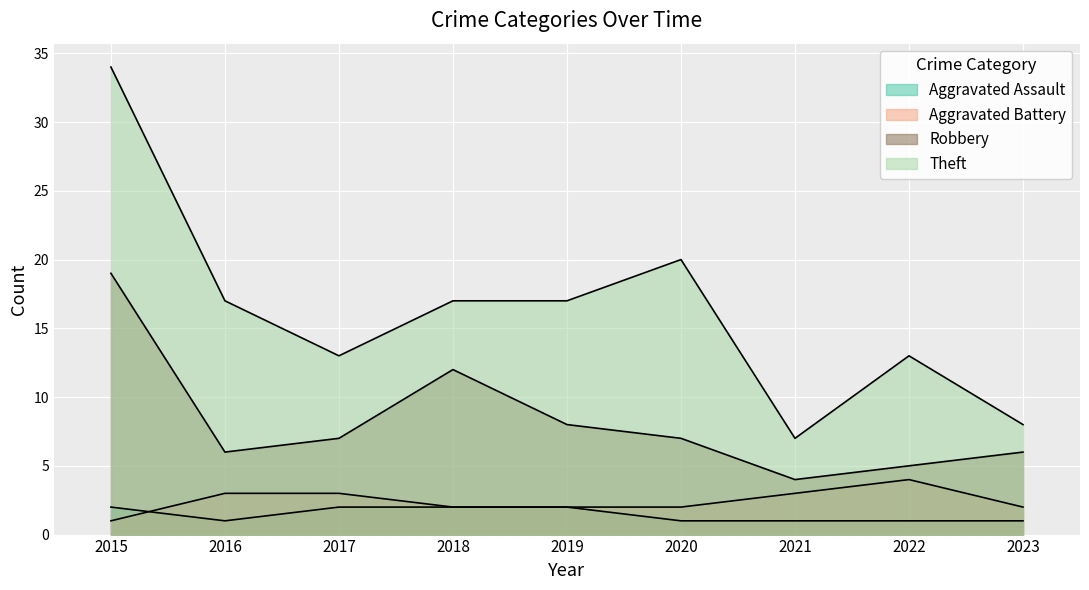

Which series changed the most between 2016 and 2018?

Robbery